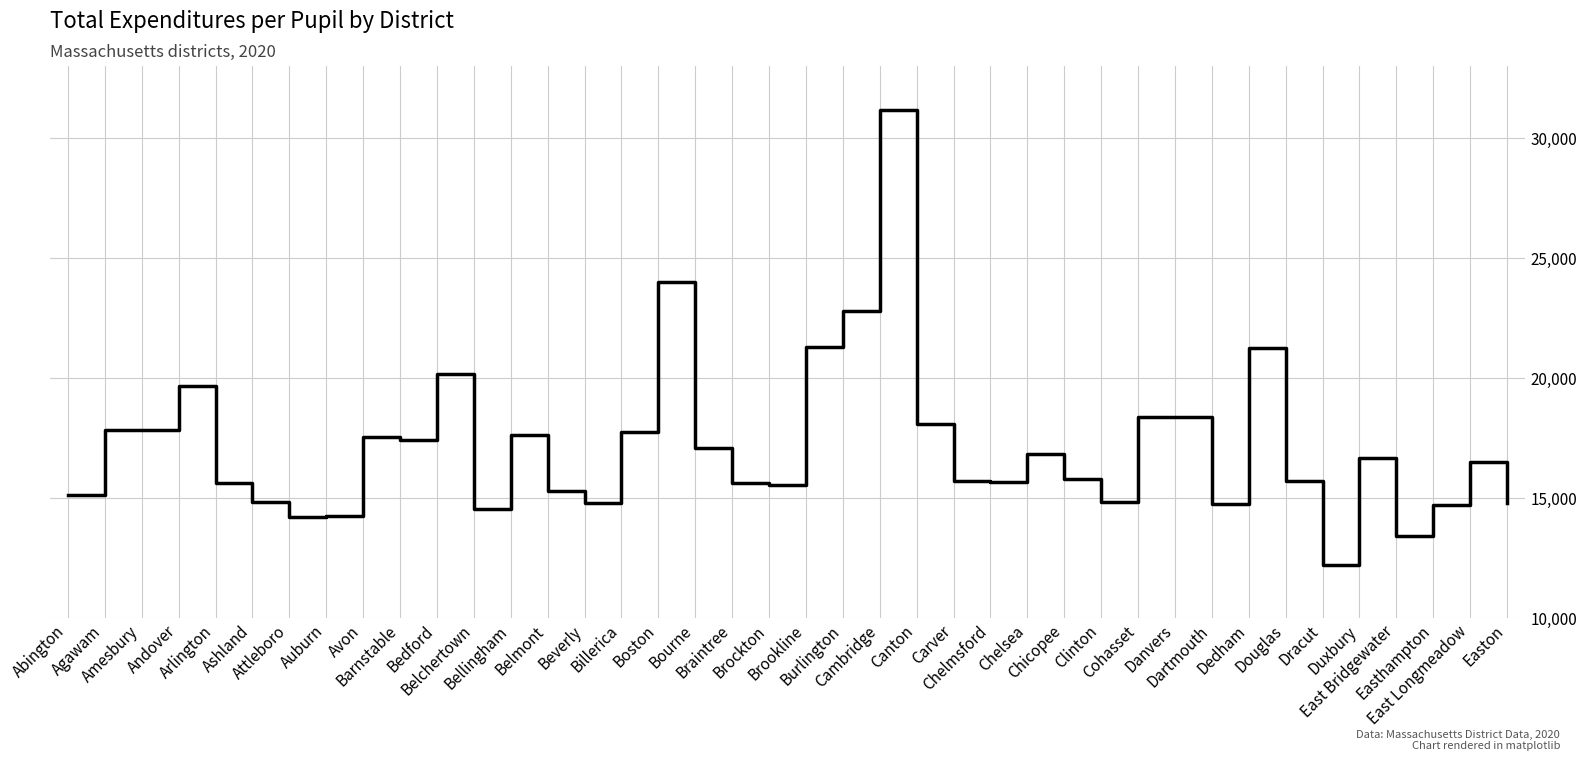

What is the change in value from Auburn to Cambridge?

+16906.8